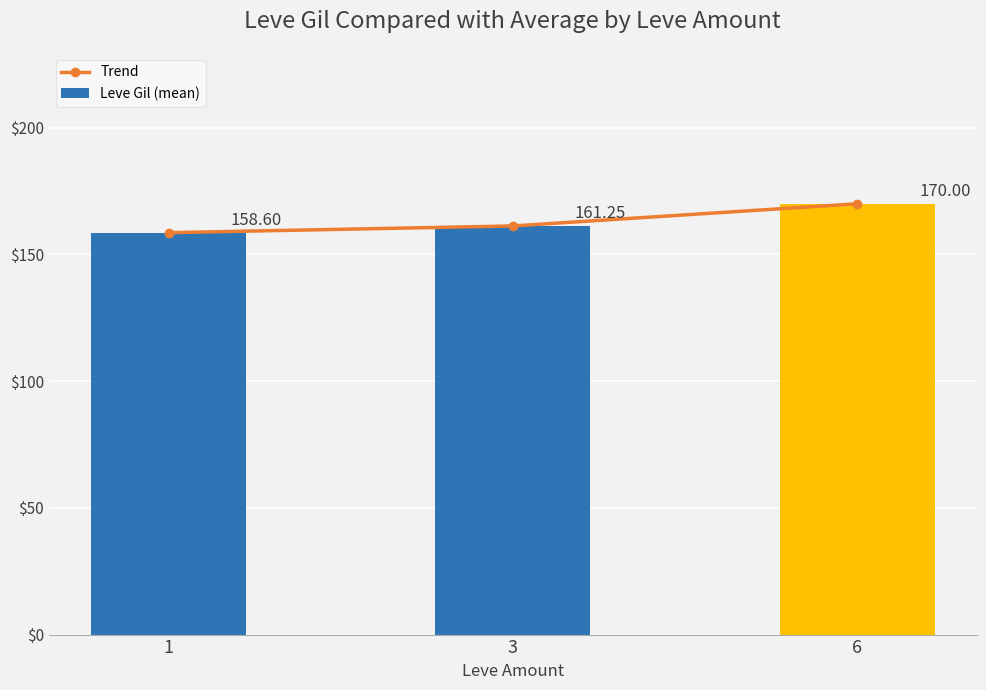

What is the difference between the second highest and minimum values in the Trend series?

2.7